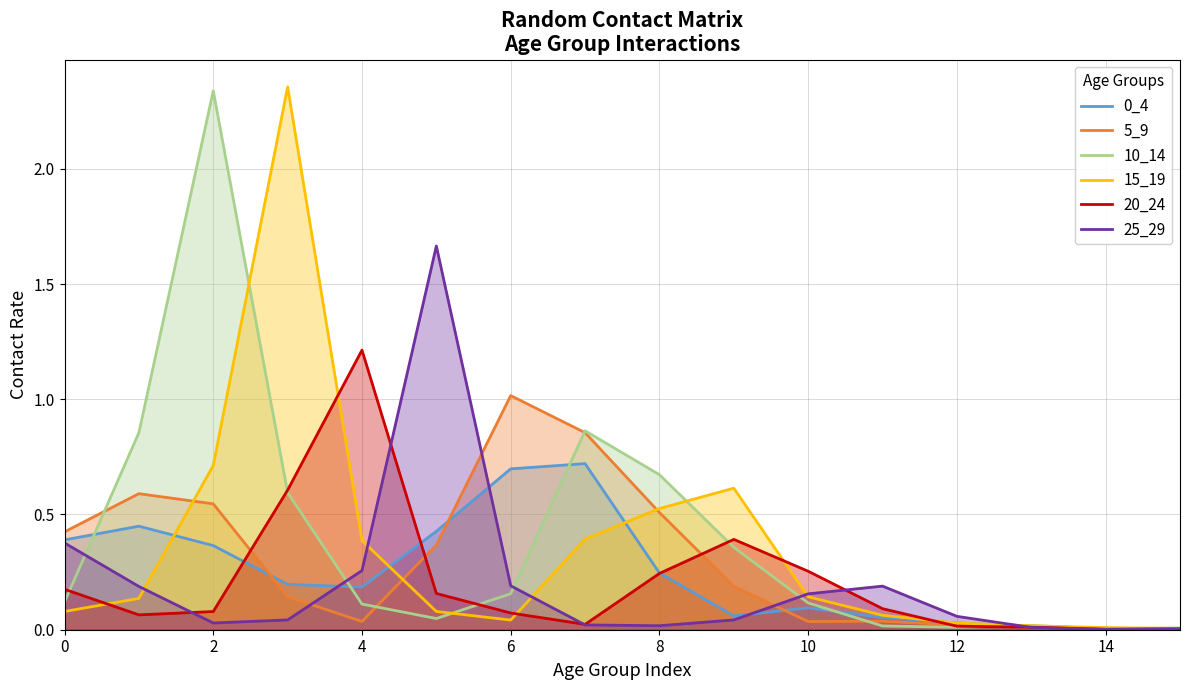

What is the difference between the maximum and minimum values in the 0_4 series?

0.7